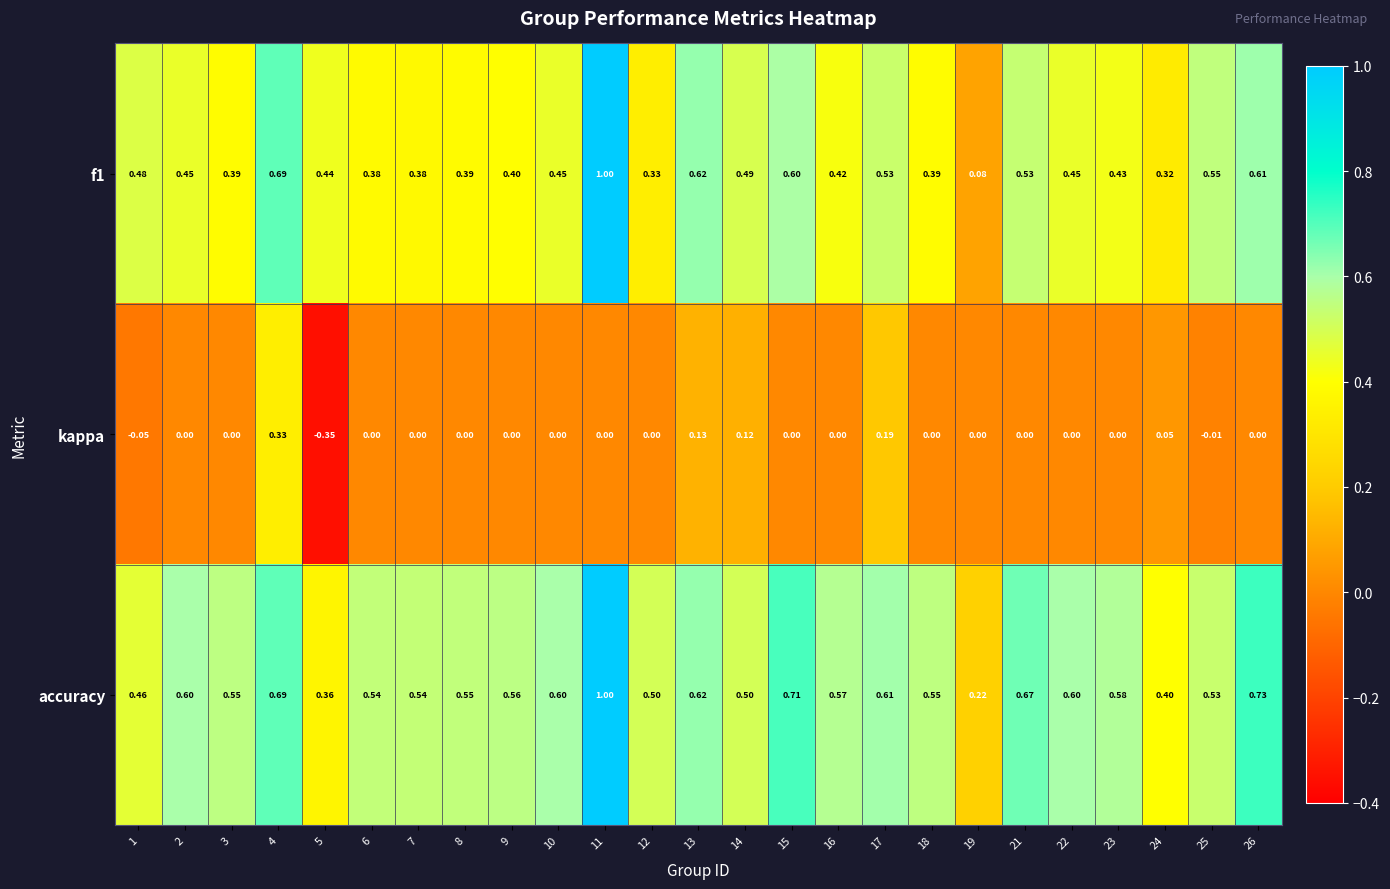

Which series has the largest total across all categories?

accuracy